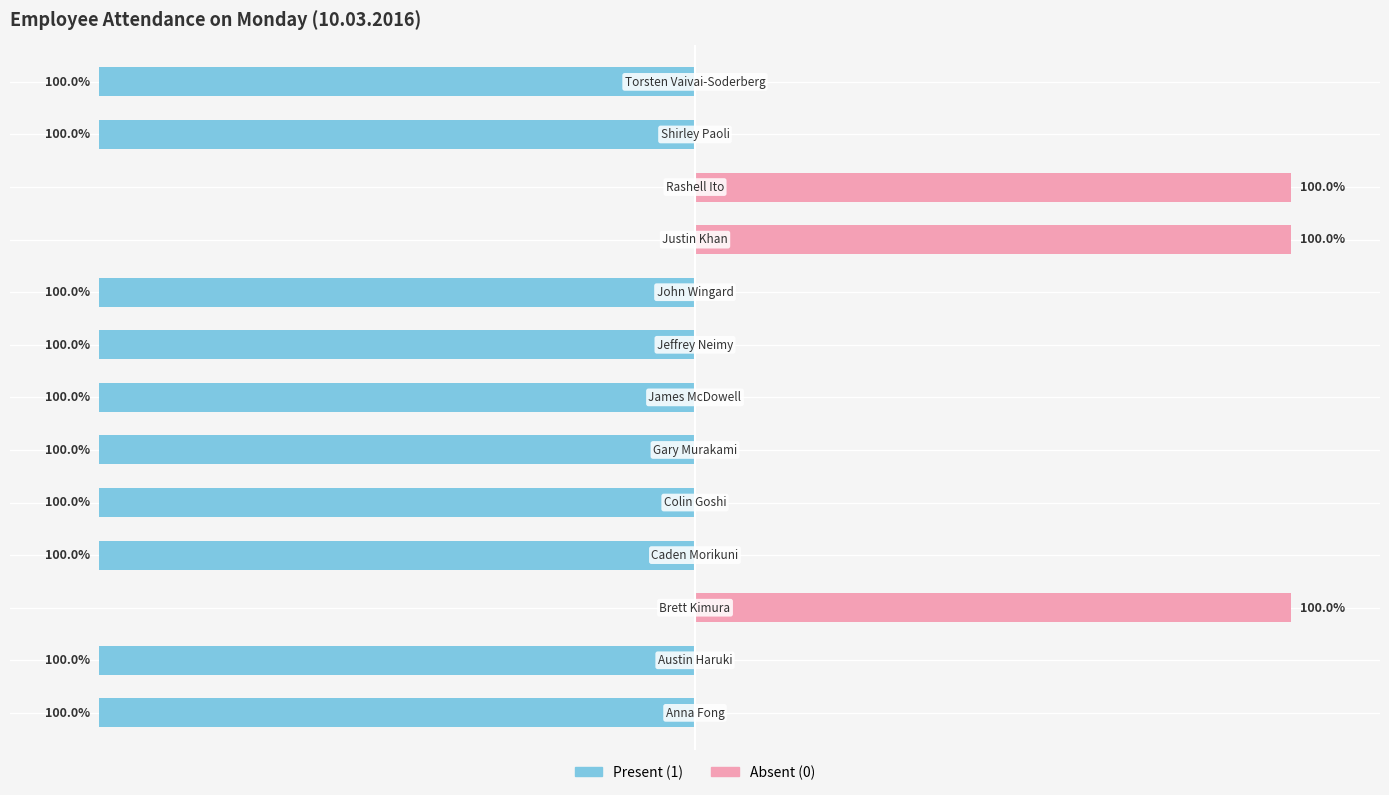

What are all the series names shown in the legend?

Present (1), Absent (0)